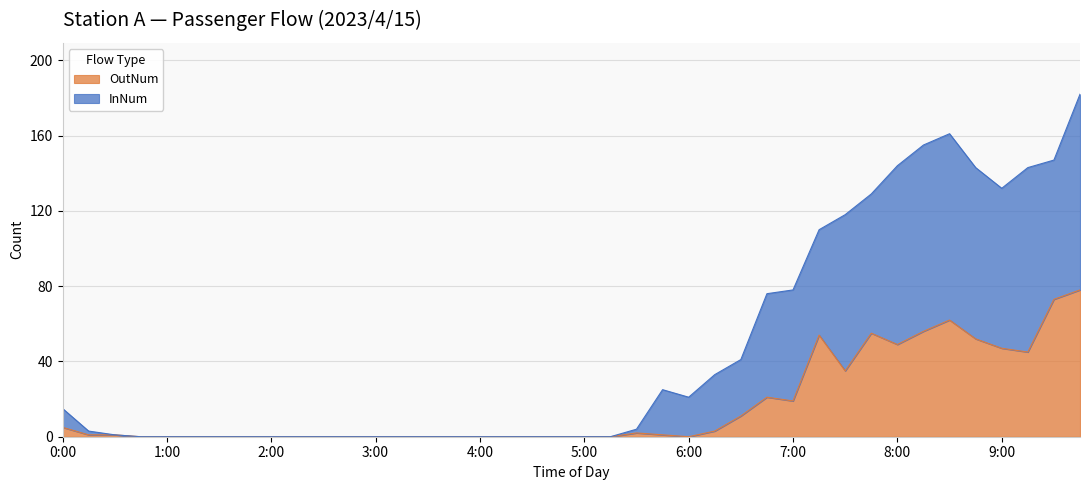

What are all the series names shown in the legend?

OutNum, InNum